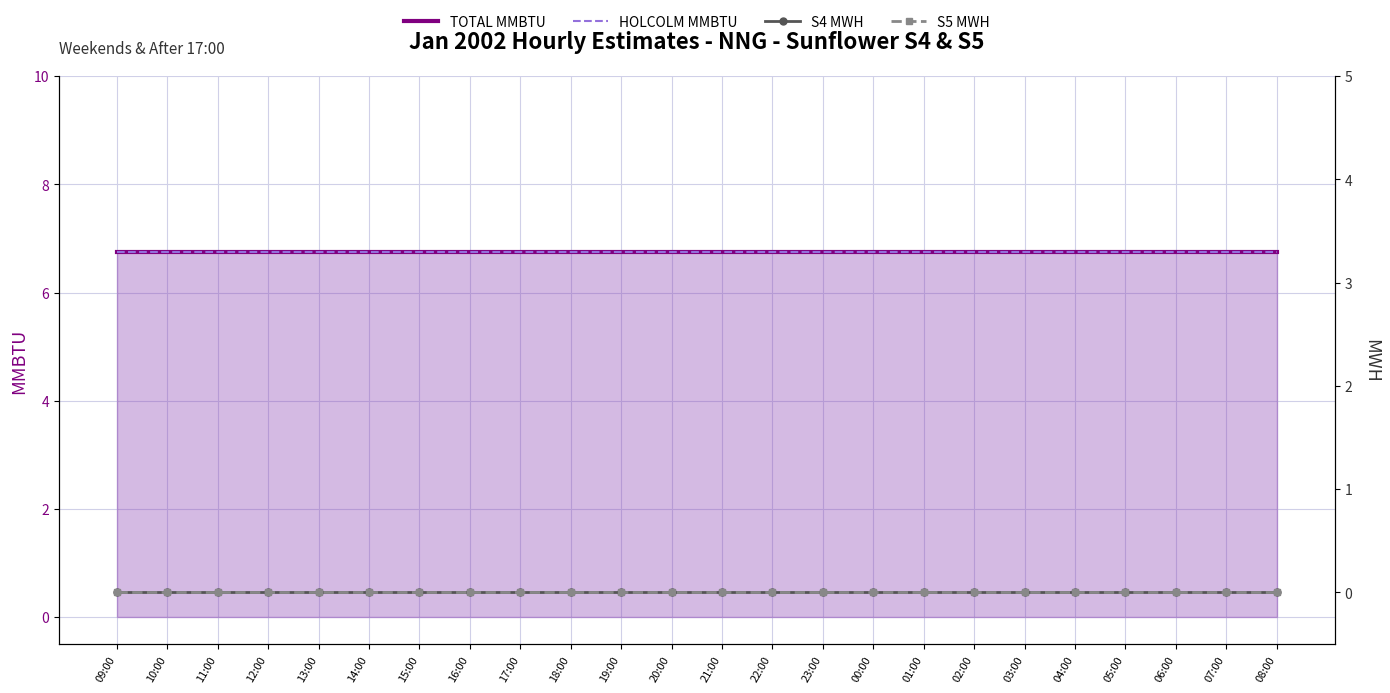

At 18:00, list the series in order from smallest to largest.

S4 MWH, S5 MWH, TOTAL MMBTU, HOLCOLM MMBTU